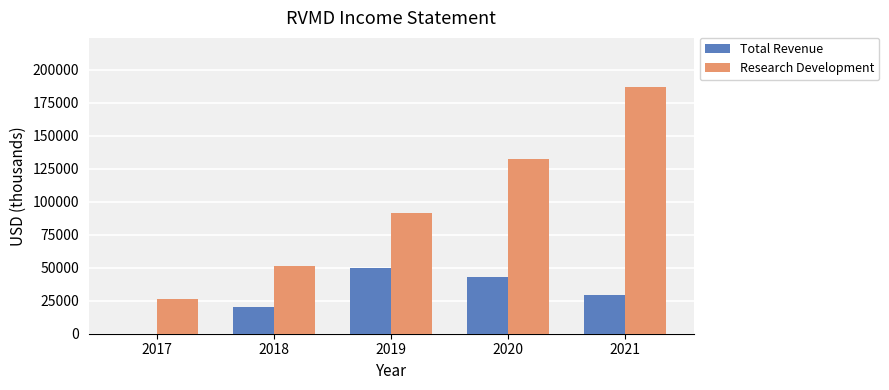

At which label does Total Revenue first exceed 29400?

2019